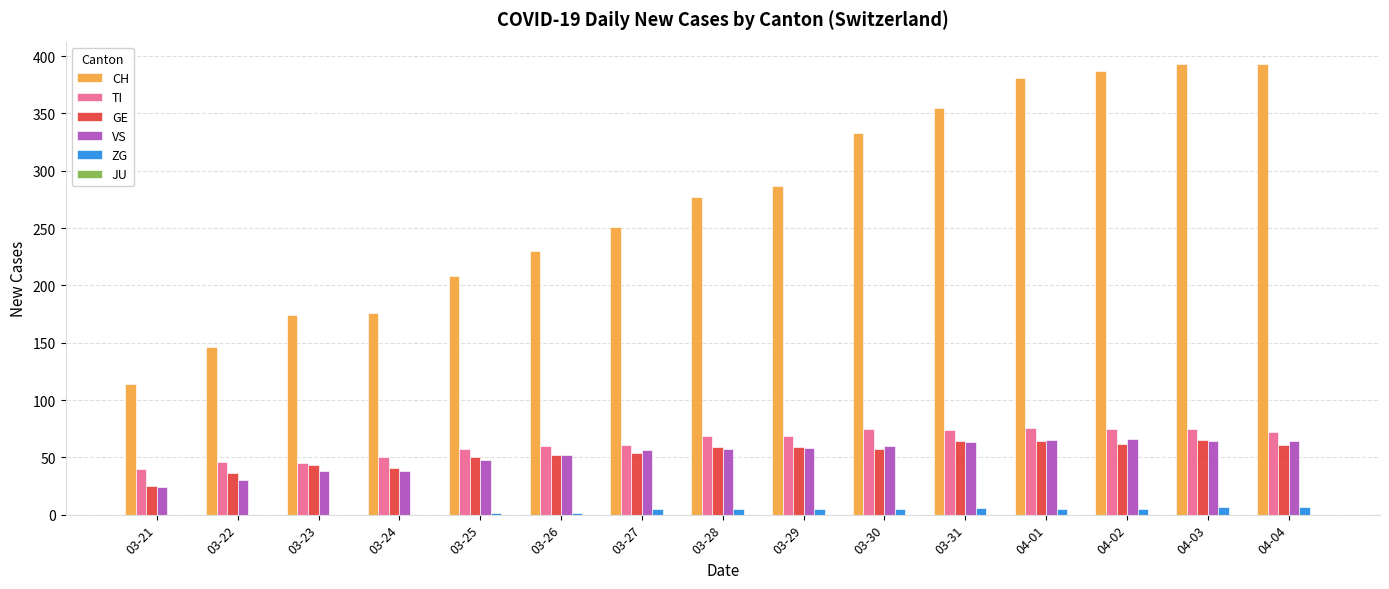

Where is CH nearest to the value 253?

03-27